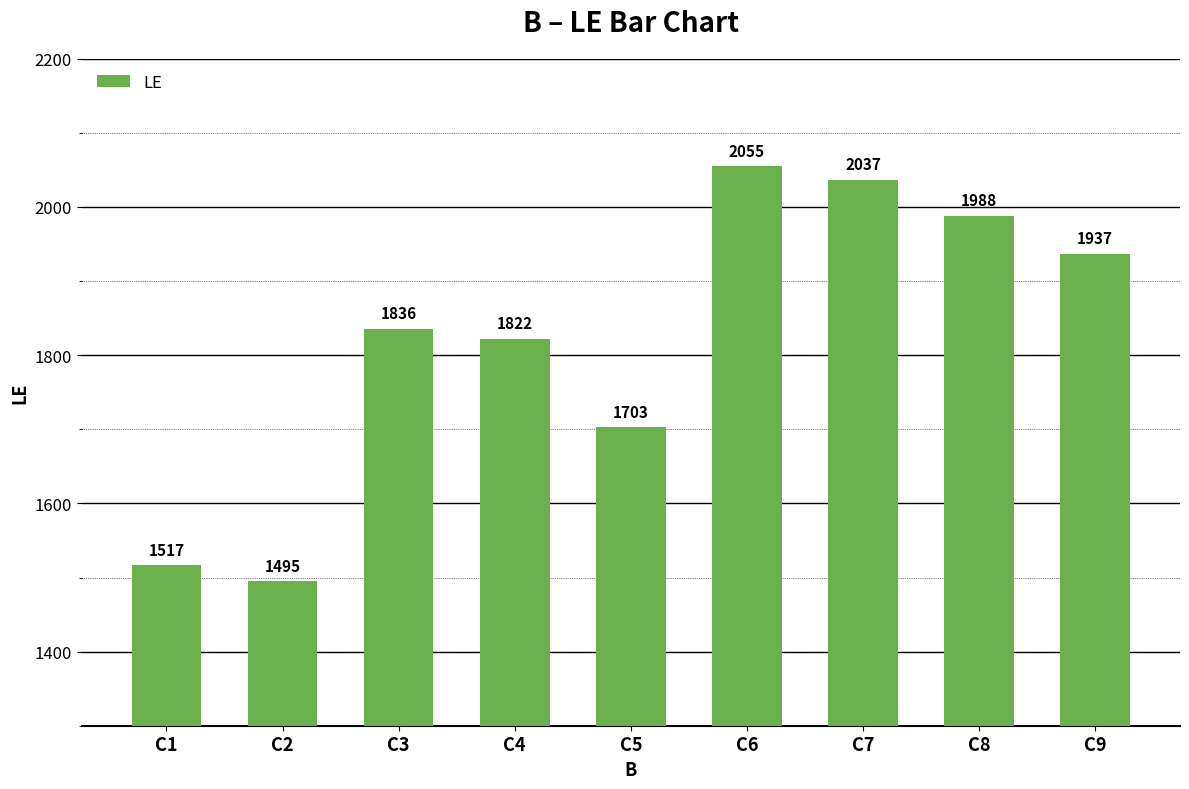

True or false: the data shows 846 at C3.

False